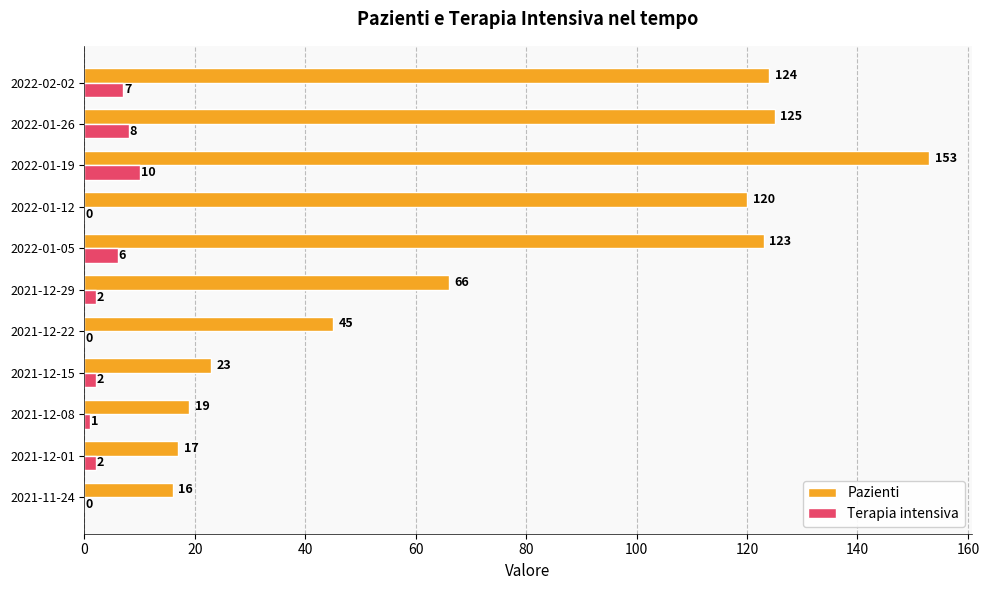

Which series changed the most between 2021-12-22 and 2021-12-29?

Pazienti